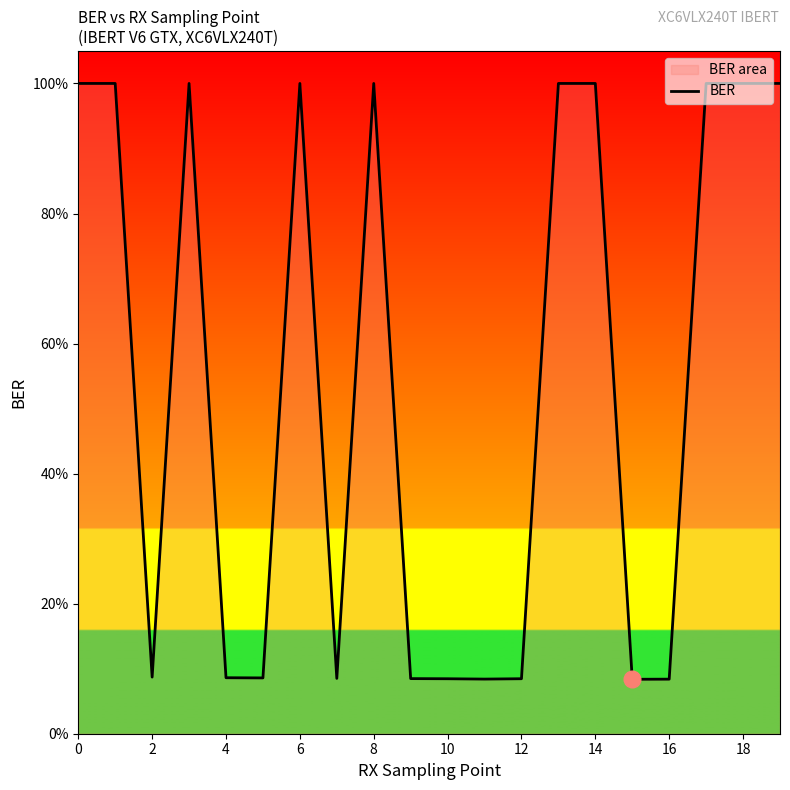

How many categories are shown in the chart?

20